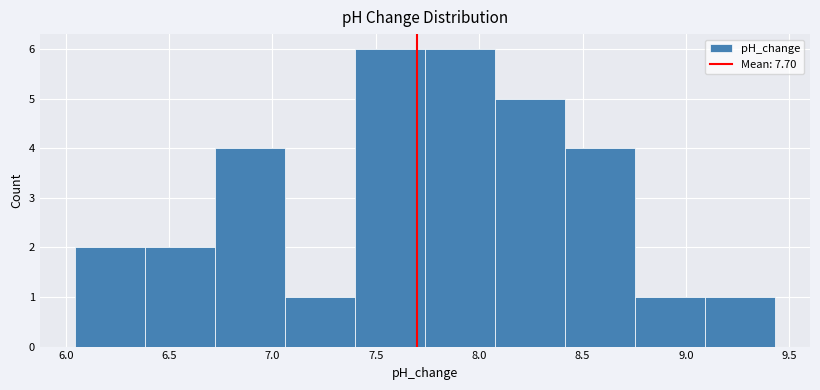

Reading left to right, list every bar in this chart as the range it spans on the x-axis followed by its height. Neither the bar edges nor the heights are printed on the chart, so give them approximately, as read against the axes.

6.05 to 6.40: 2
6.40 to 6.70: 2
6.70 to 7.05: 4
7.05 to 7.40: 1
7.40 to 7.75: 6
7.75 to 8.10: 6
8.10 to 8.40: 5
8.40 to 8.75: 4
8.75 to 9.10: 1
9.10 to 9.45: 1